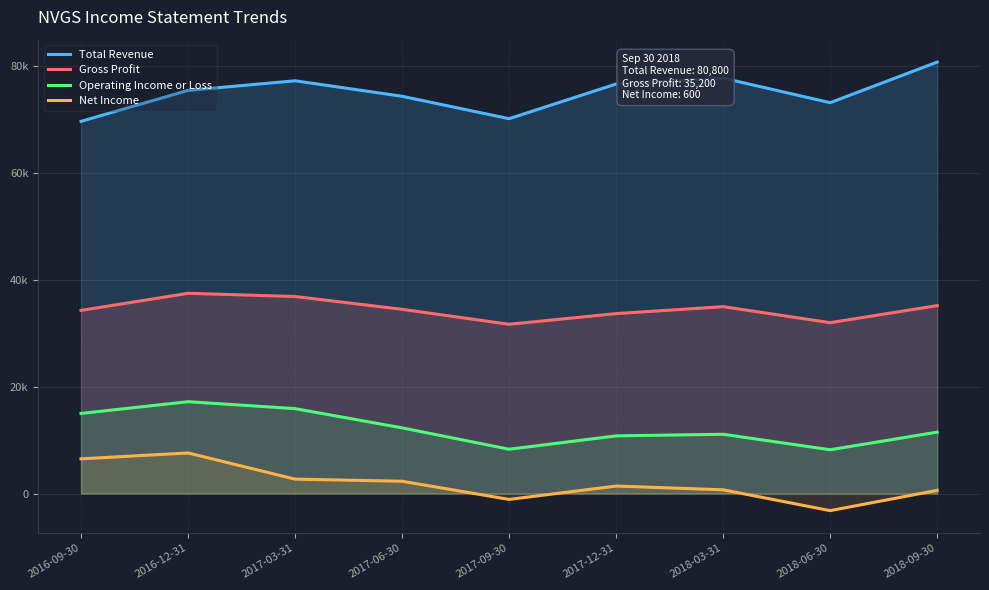

At how many categories does at least one series exceed 74688?

5